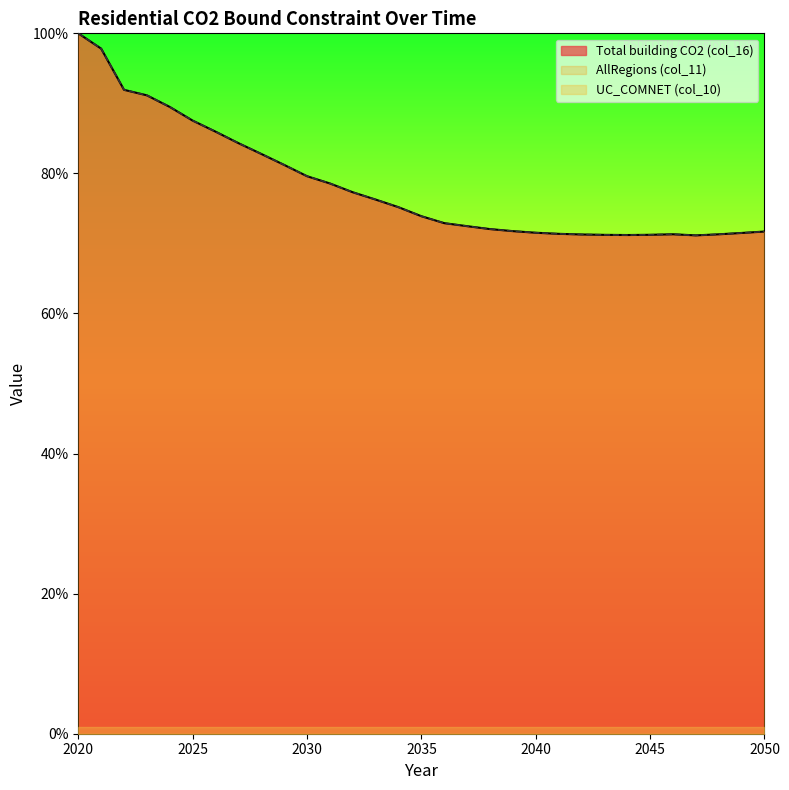

What is the value of the AllRegions (col_11) point at the 29th from the left?

71.3